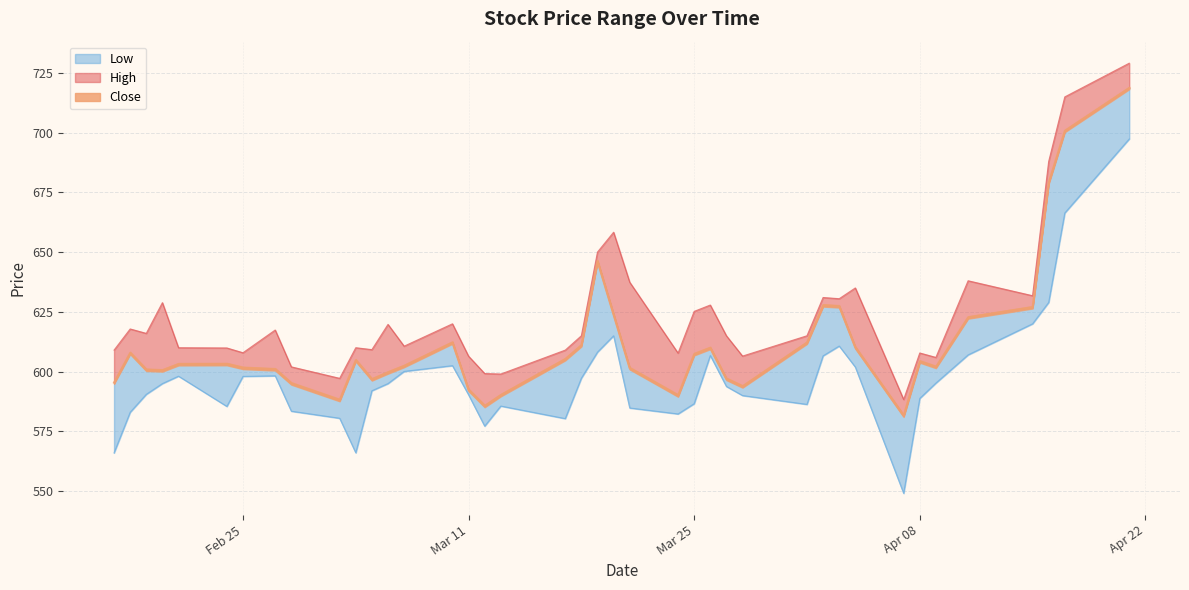

Rank the categories by High value from highest to lowest.

2025-04-21, 2025-04-17, 2025-04-16, 2025-03-20, 2025-03-19, 2025-04-11, 2025-03-21, 2025-04-04, 2025-04-15, 2025-04-02, 2025-04-03, 2025-02-20, 2025-03-26, 2025-03-25, 2025-03-10, 2025-03-06, 2025-02-18, 2025-02-27, 2025-02-19, 2025-03-18, 2025-03-27, 2025-04-01, 2025-03-07, 2025-02-21, 2025-03-04, 2025-02-24, 2025-03-05, 2025-02-17, 2025-03-17, 2025-02-25, 2025-04-08, 2025-03-24, 2025-03-28, 2025-03-11, 2025-04-09, 2025-02-28, 2025-03-12, 2025-03-13, 2025-03-03, 2025-04-07